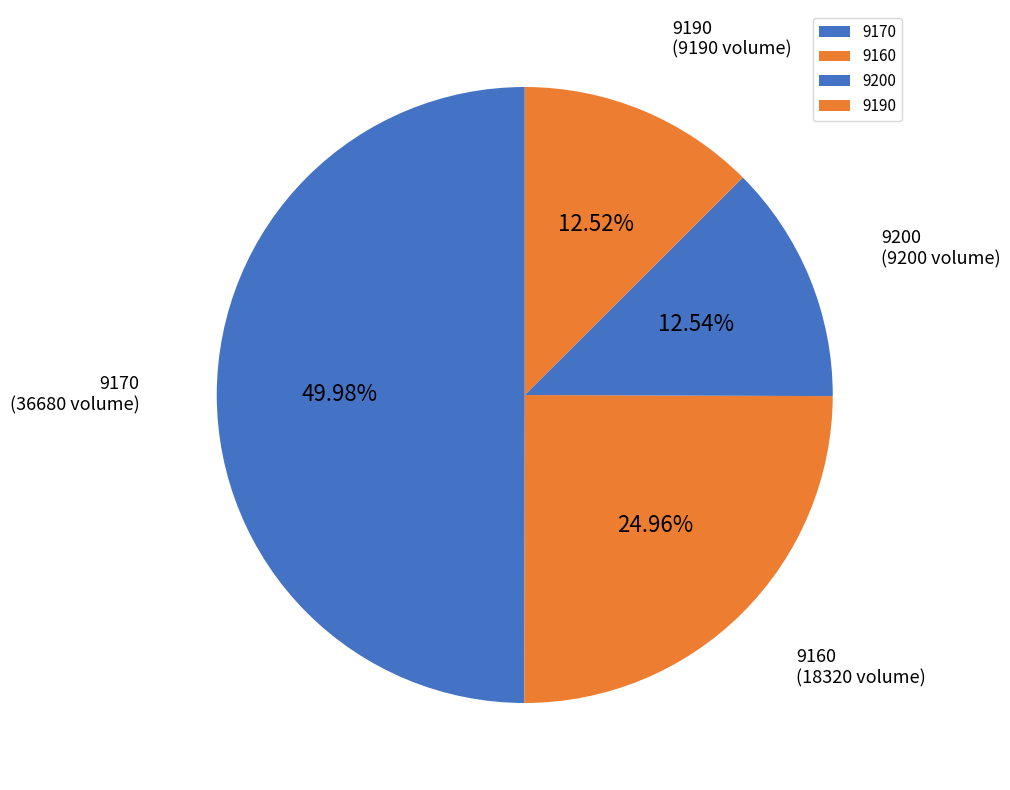

Does 9160 account for over 50% of the chart?

No